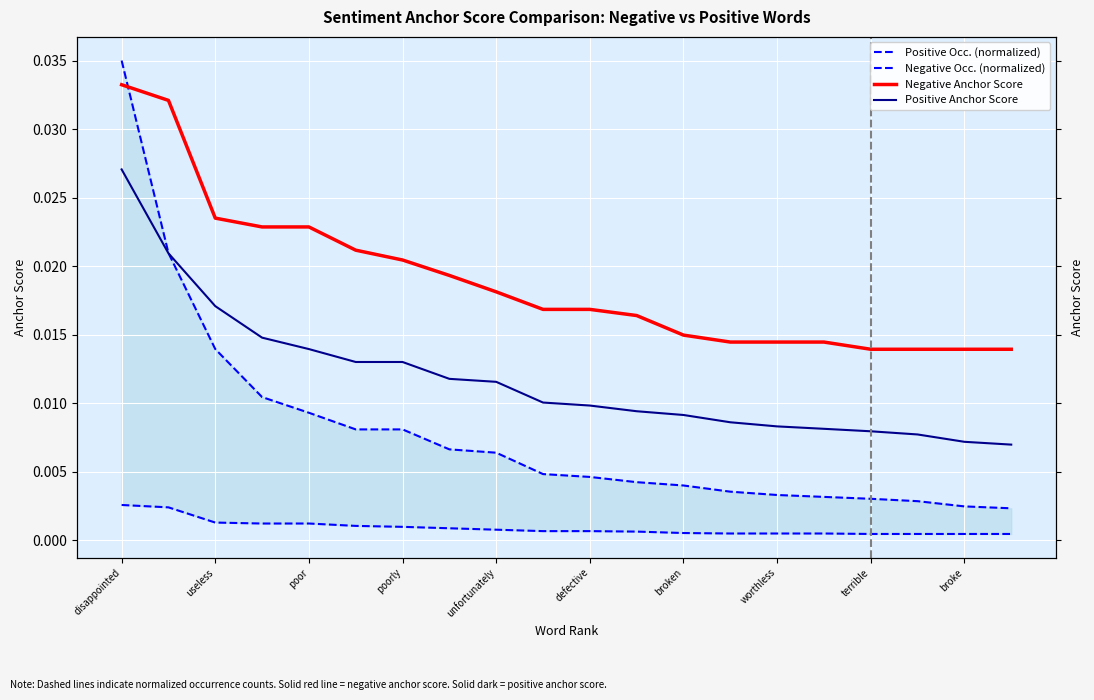

True or false: Positive Occ. (normalized) has more than 0 interior local peaks.

False